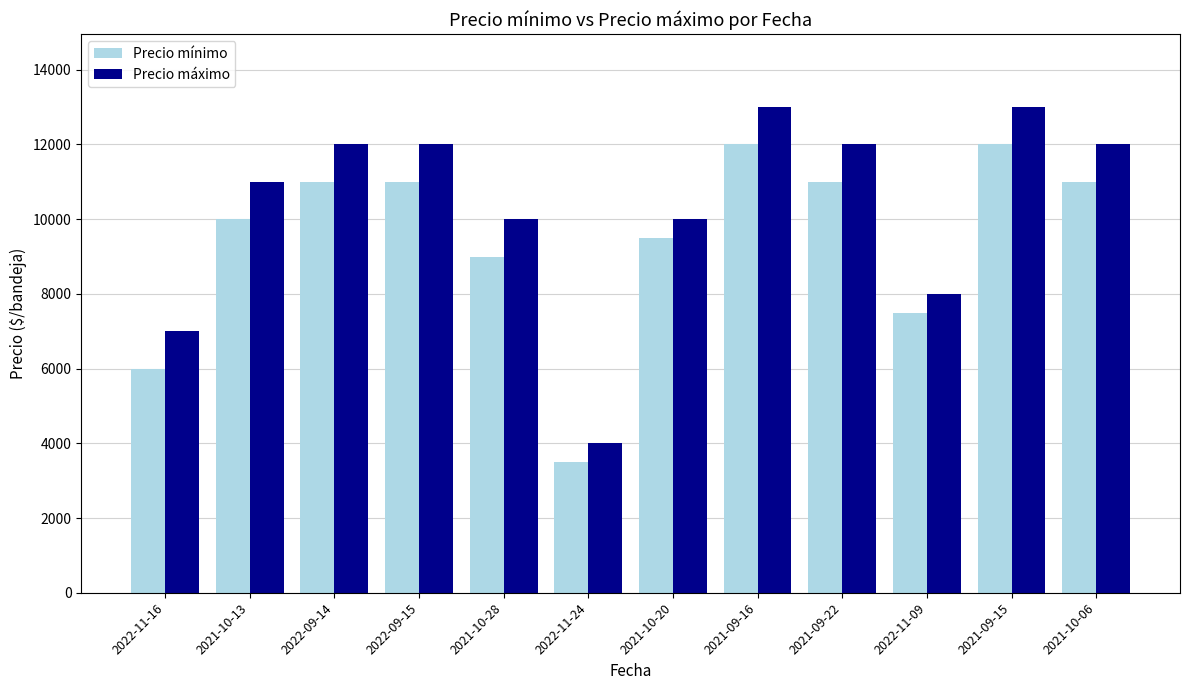

What position from the left is 2022-09-15?

4